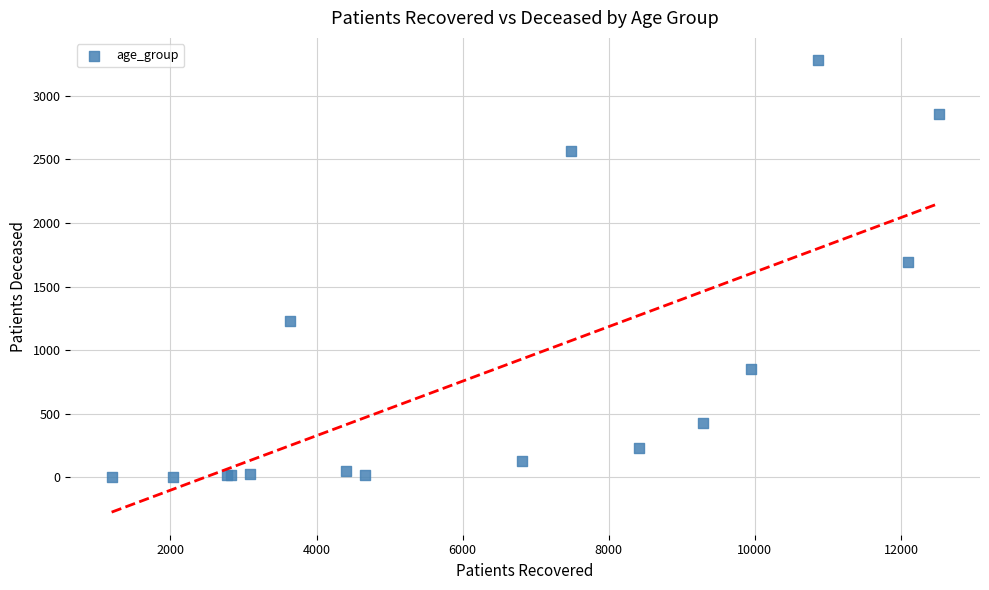

What Y value in the scatter plot is closest to 1641?

1693